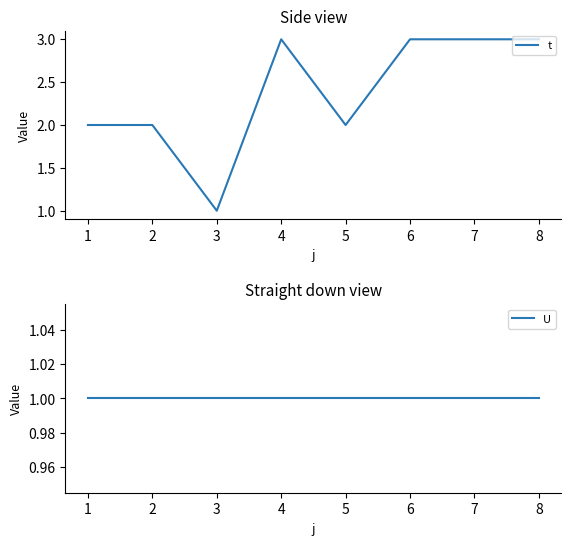

True or false: t has a value of 3 at 4.

True